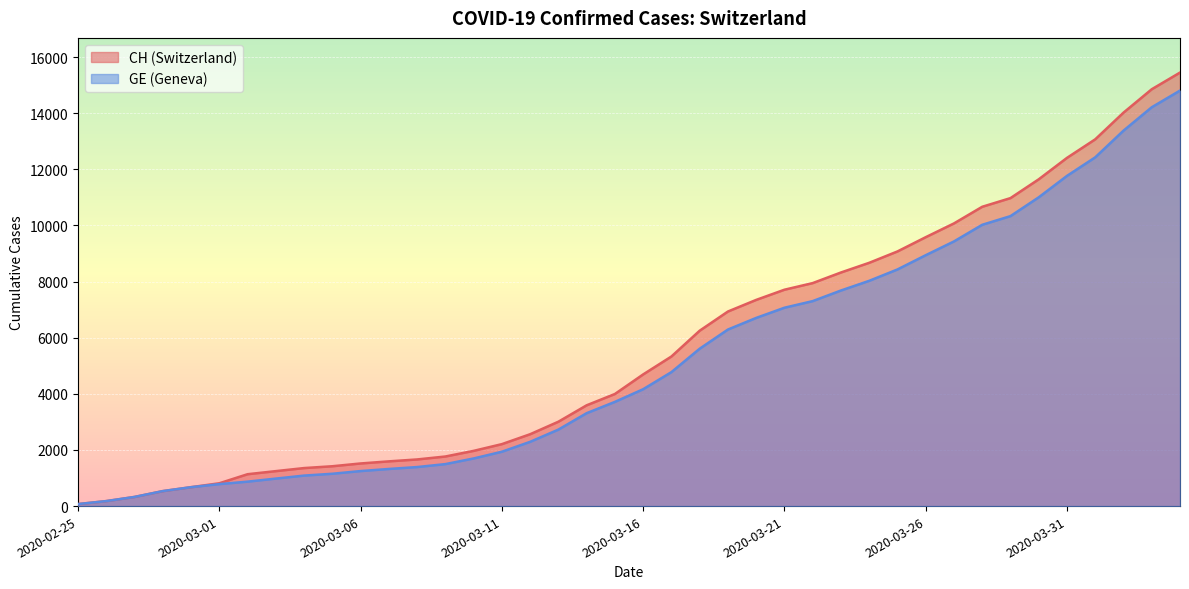

What is the label of the 40th point from the left?

2020-04-04